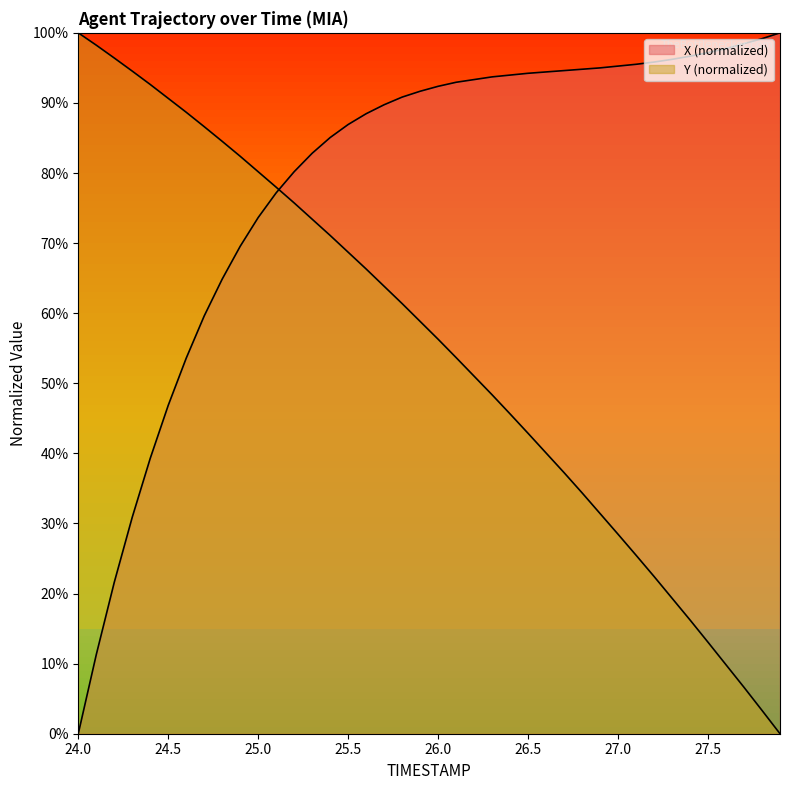

What is the spread (max minus min) of values at 25.8?

29.5